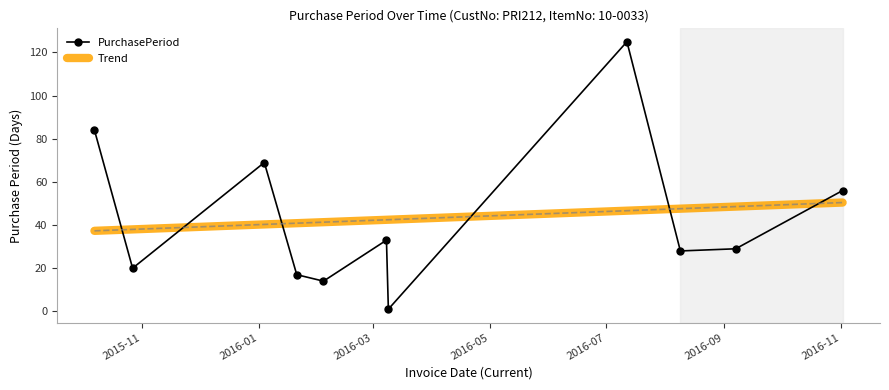

Rank the series by their maximum value, from lowest to highest.

Trend, PurchasePeriod